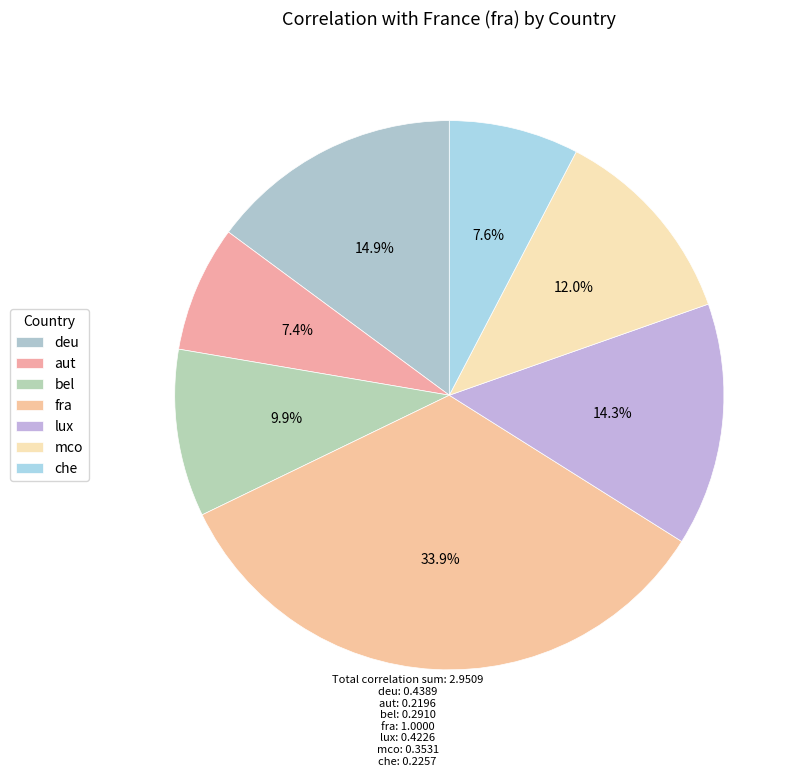

To the nearest percent, what percentage of the pie is aut?

7%